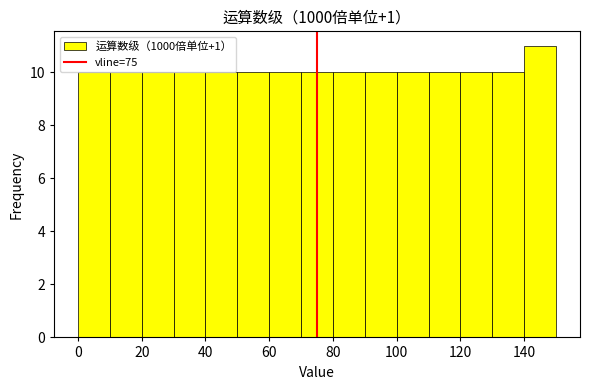

What is the height of the bar covering 10 to 20 on the x-axis? The values are not printed on the chart, so give them approximately, as read against the axis.

10